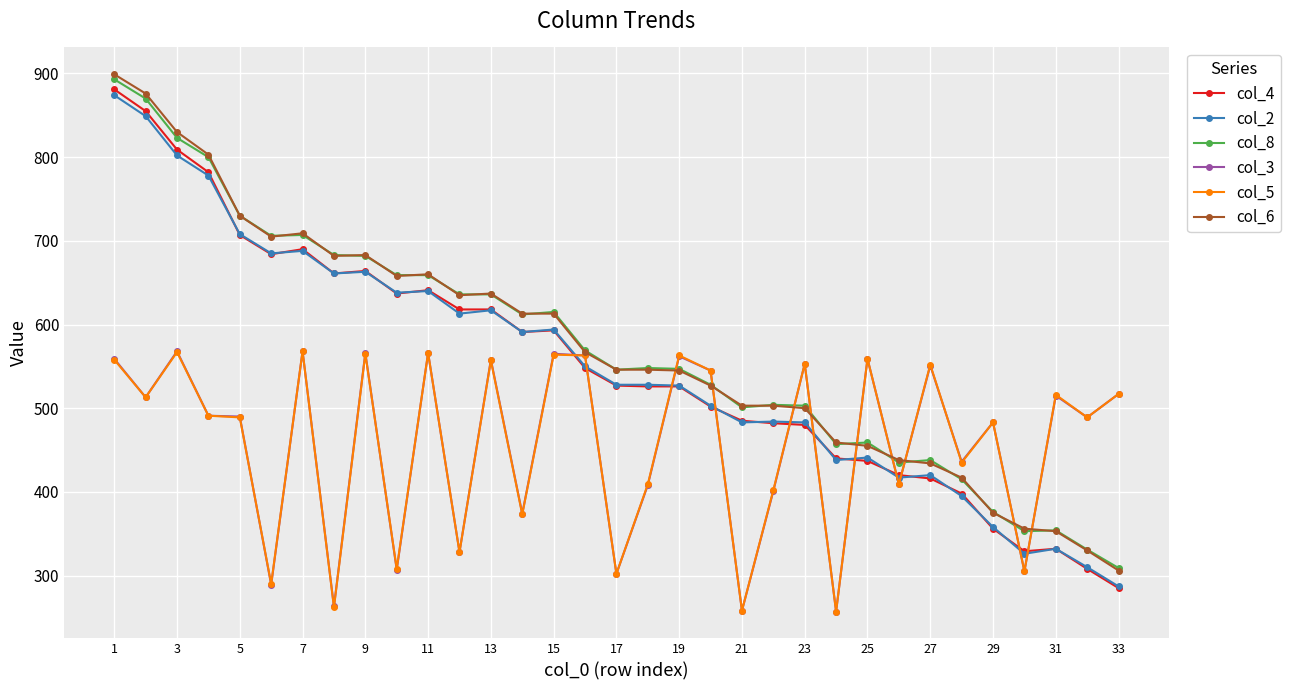

Which series has the widest spread of values?

col_4